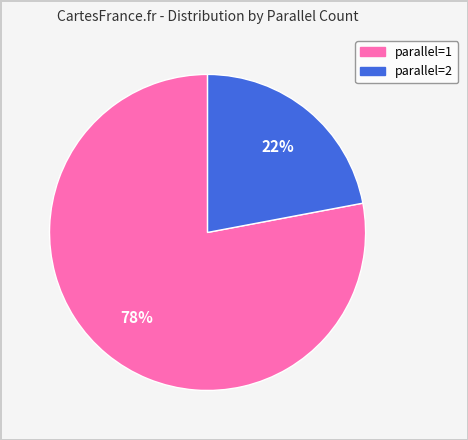

To the nearest percent, what is the difference between the largest and smallest slice percentages?

56%